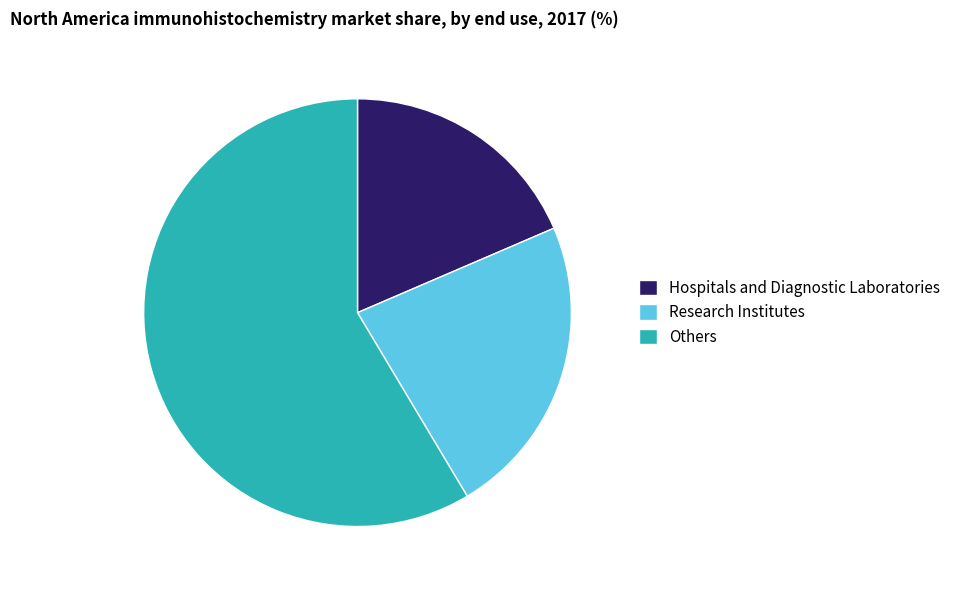

How many slices are in this pie chart?

3